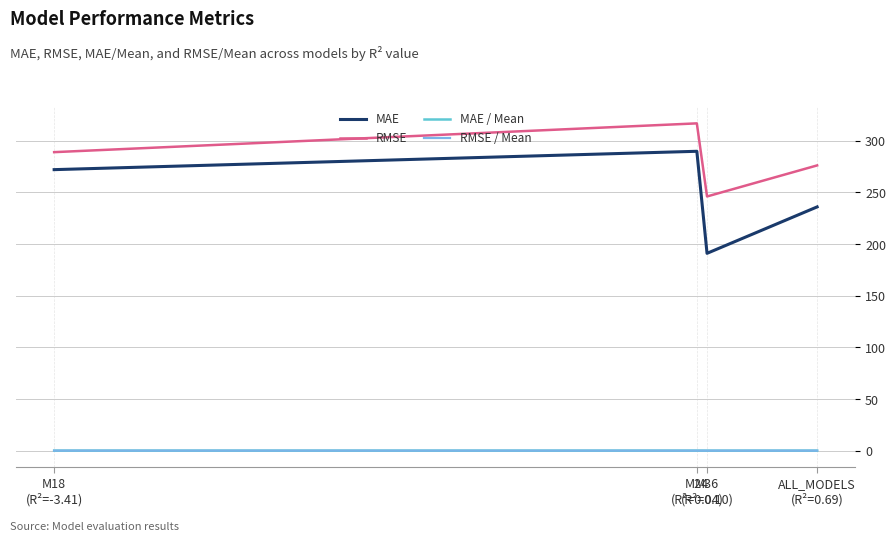

What is the maximum value shown in the chart?

316.9